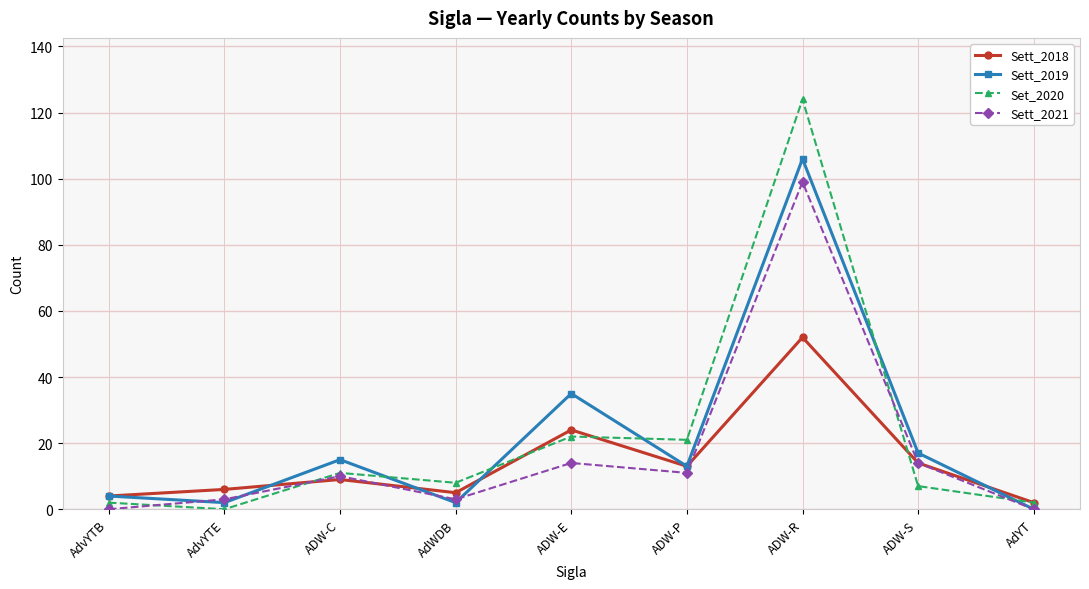

What is the label of the 7th point from the right?

ADW-C